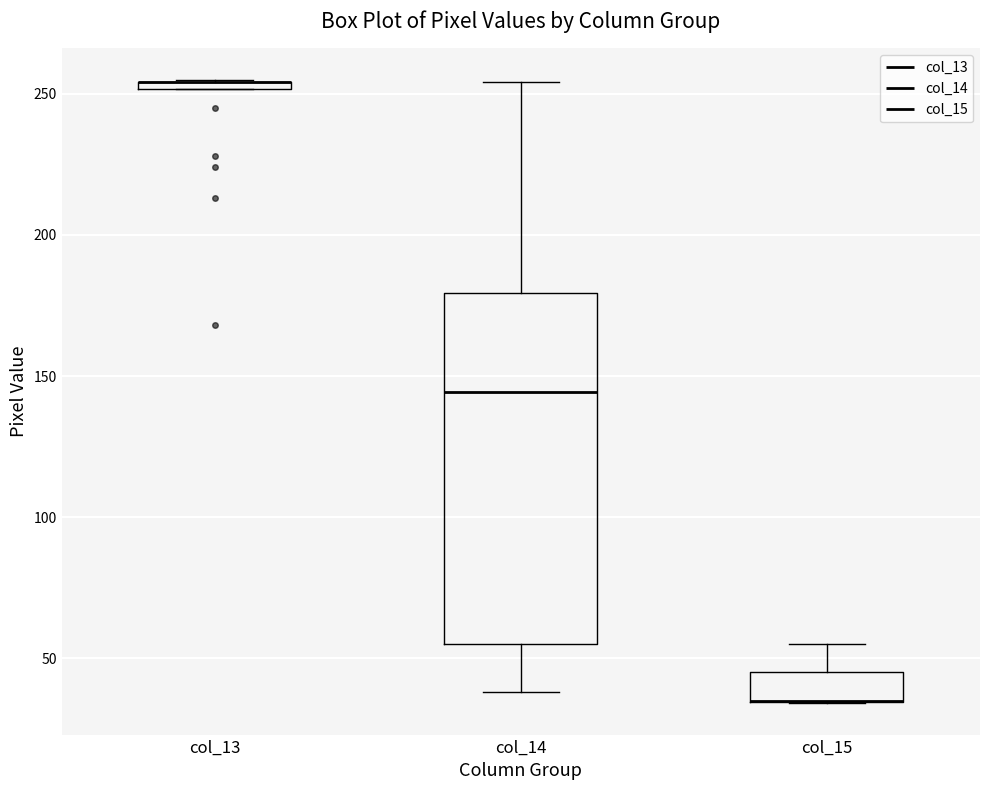

Which box is the tallest, from its lower edge to its upper edge?

col_14